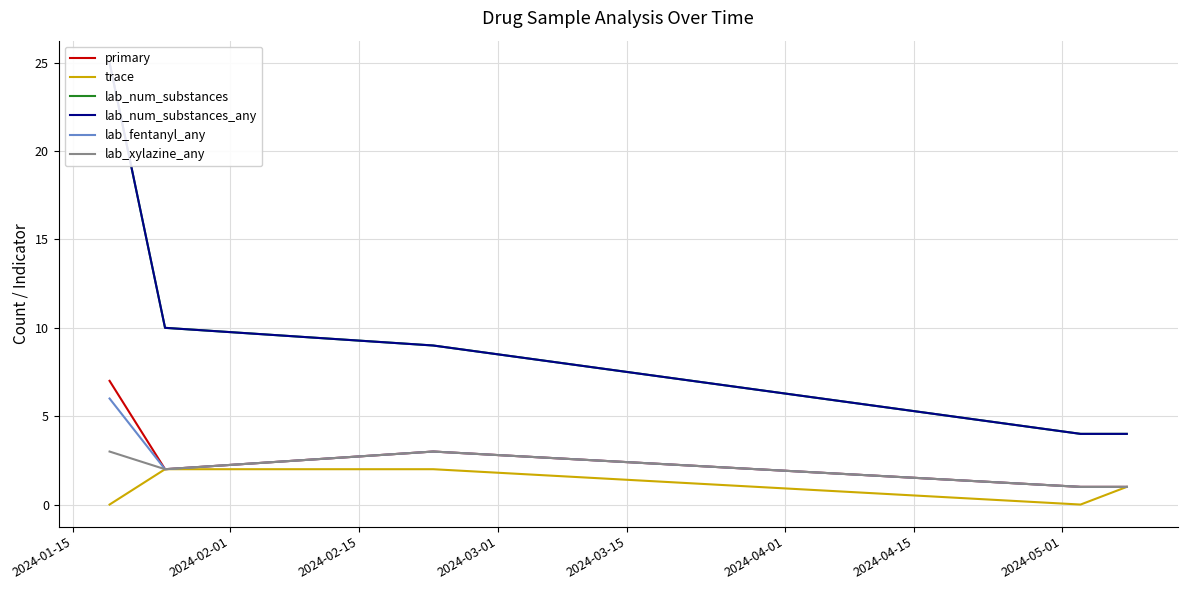

What is the difference between the highest and lowest values at 2024-03-15?

3